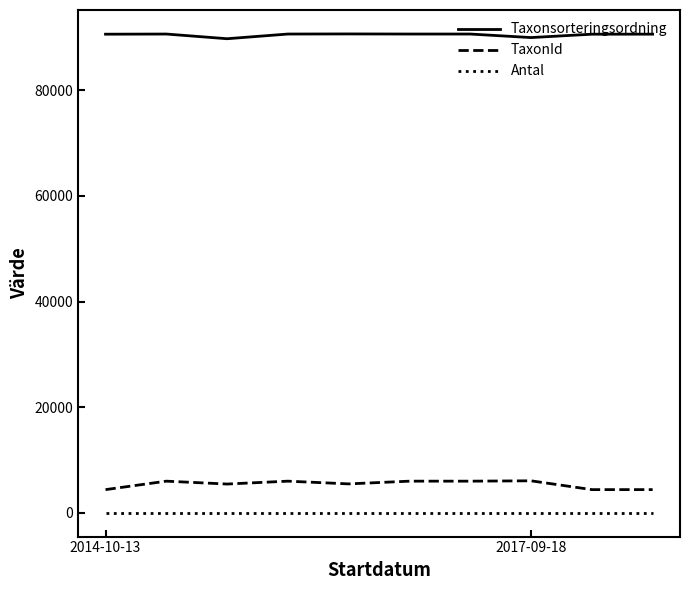

What is the smallest value displayed?

1